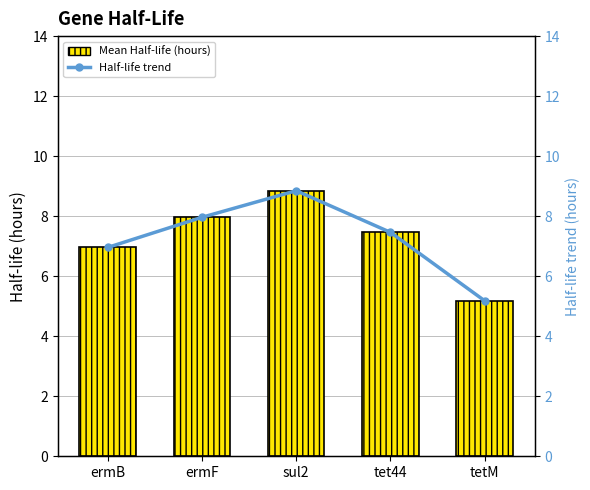

Count the number of categories in the chart.

5